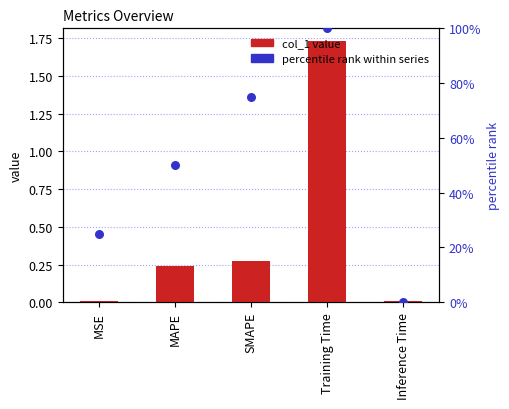

Which series contains the highest Y value?

percentile rank within series